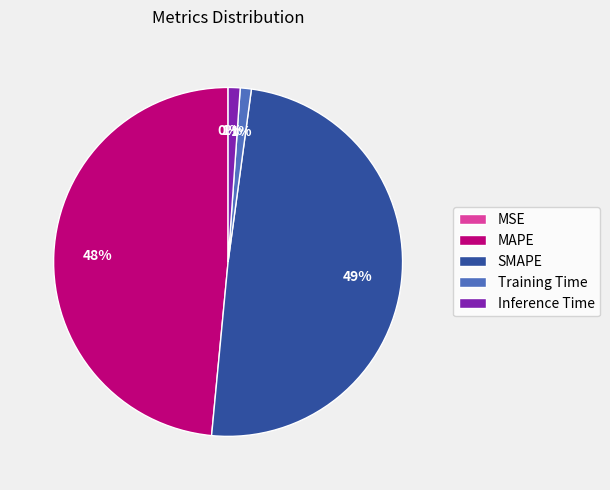

To the nearest percent, what is the difference between the largest and smallest slice percentages?

49%